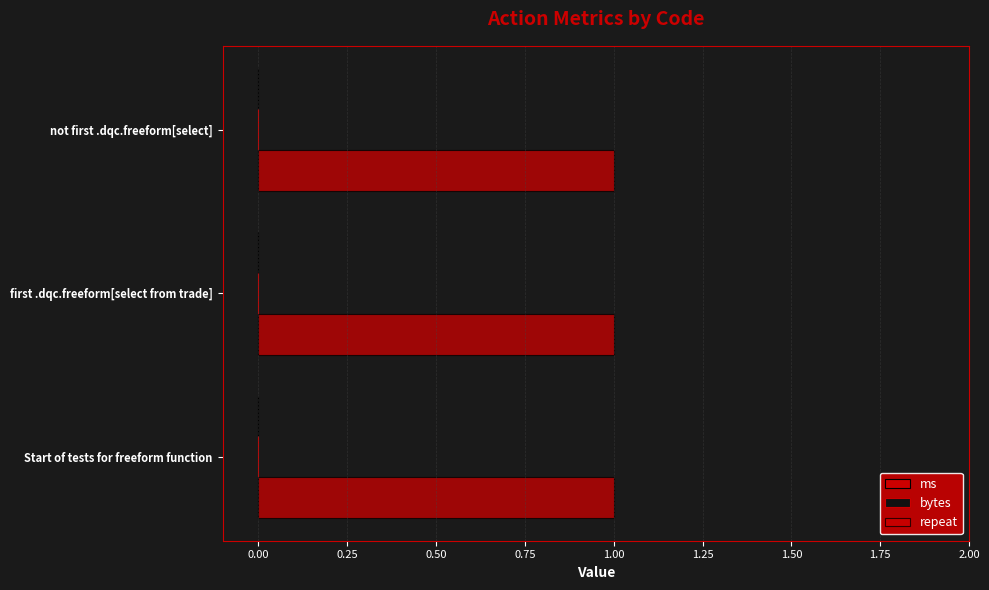

What is the difference between the highest and lowest values at first .dqc.freeform[select from trade]?

1